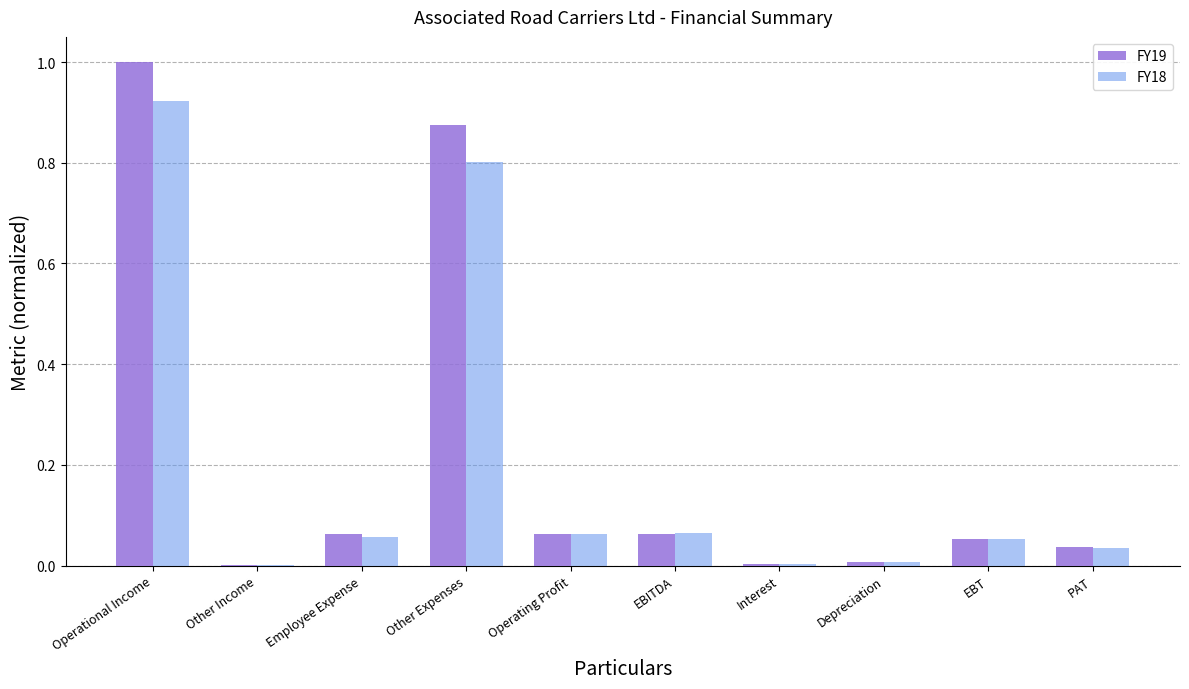

At which category is the sum across all series the highest?

Operational Income